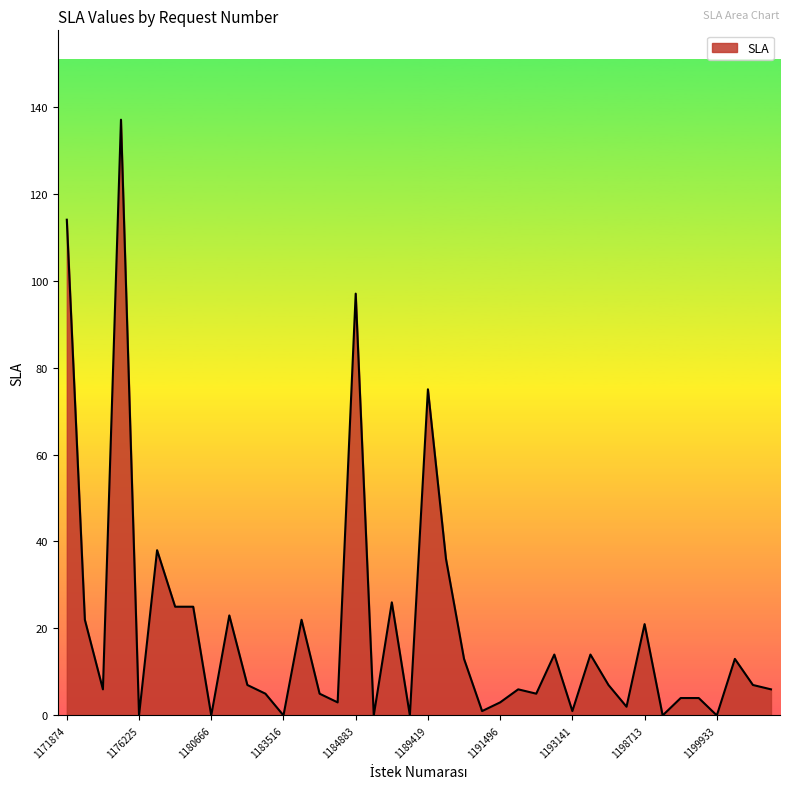

What is the difference between the maximum and minimum values?

137